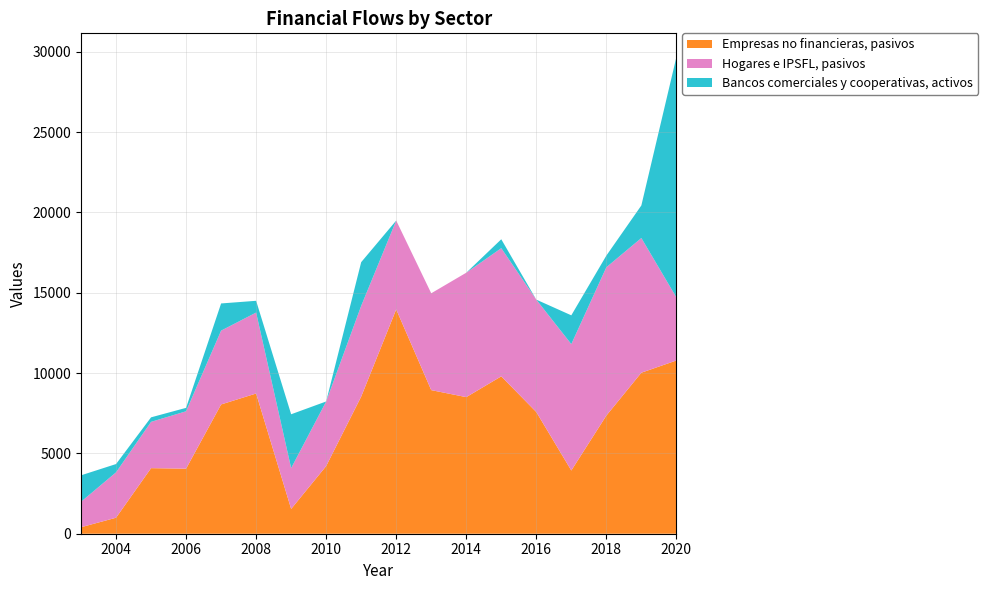

Reading left to right, what are all the values shown in this chart?

Empresas no financieras, pasivos: 2003=404	2004=996	2005=4081	2006=4049	2007=8046	2008=8727	2009=1543	2010=4211	2011=8535	2012=13962	2013=8938	2014=8502	2015=9795	2016=7575	2017=3935	2018=7351	2019=10022	2020=10782
Hogares e IPSFL, pasivos: 2003=1586	2004=2825	2005=2881	2006=3572	2007=4595	2008=5039	2009=2541	2010=4021	2011=5648	2012=5530	2013=6027	2014=7743	2015=7977	2016=6995	2017=7867	2018=9233	2019=8382	2020=3928
Bancos comerciales y cooperativas, activos: 2003=1645	2004=516	2005=282	2006=214	2007=1691	2008=731	2009=3351	2010=-3107	2011=2719	2012=-747	2013=-1954	2014=-956	2015=555	2016=-293	2017=1791	2018=724	2019=2028	2020=14951